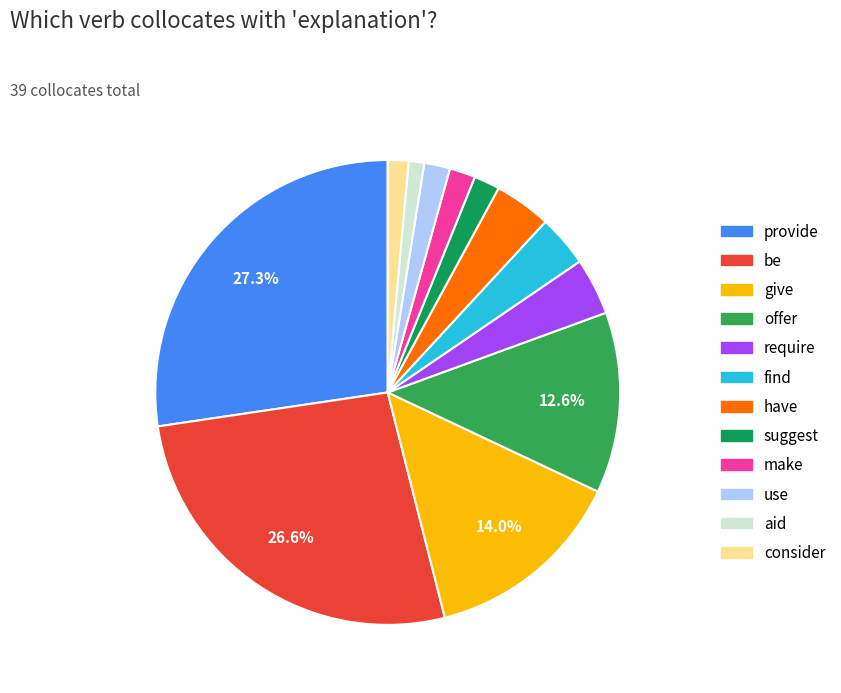

To the nearest percent, what is the combined percentage of require and provide?

31%